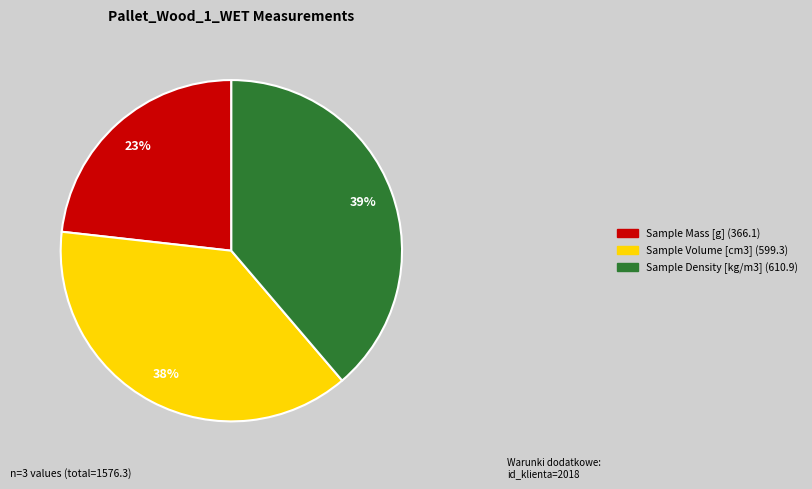

To the nearest percent, what percentage of the pie is Sample Density [kg/m3]?

39%